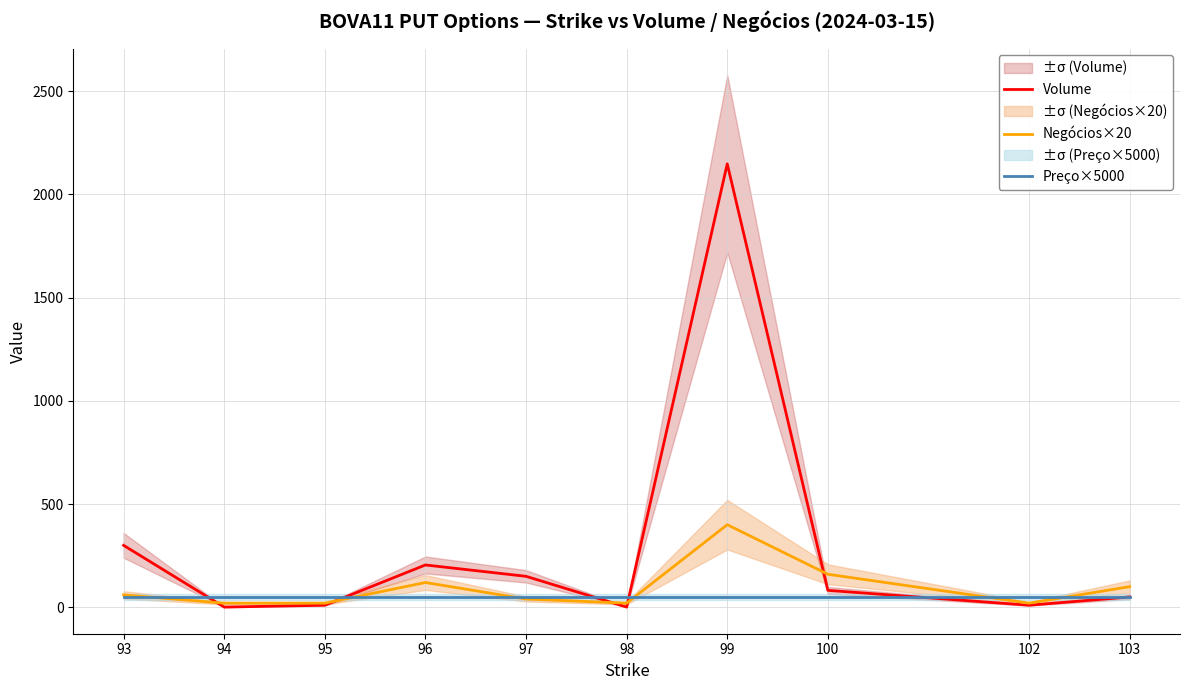

Between 99 and 103, which is larger?

99